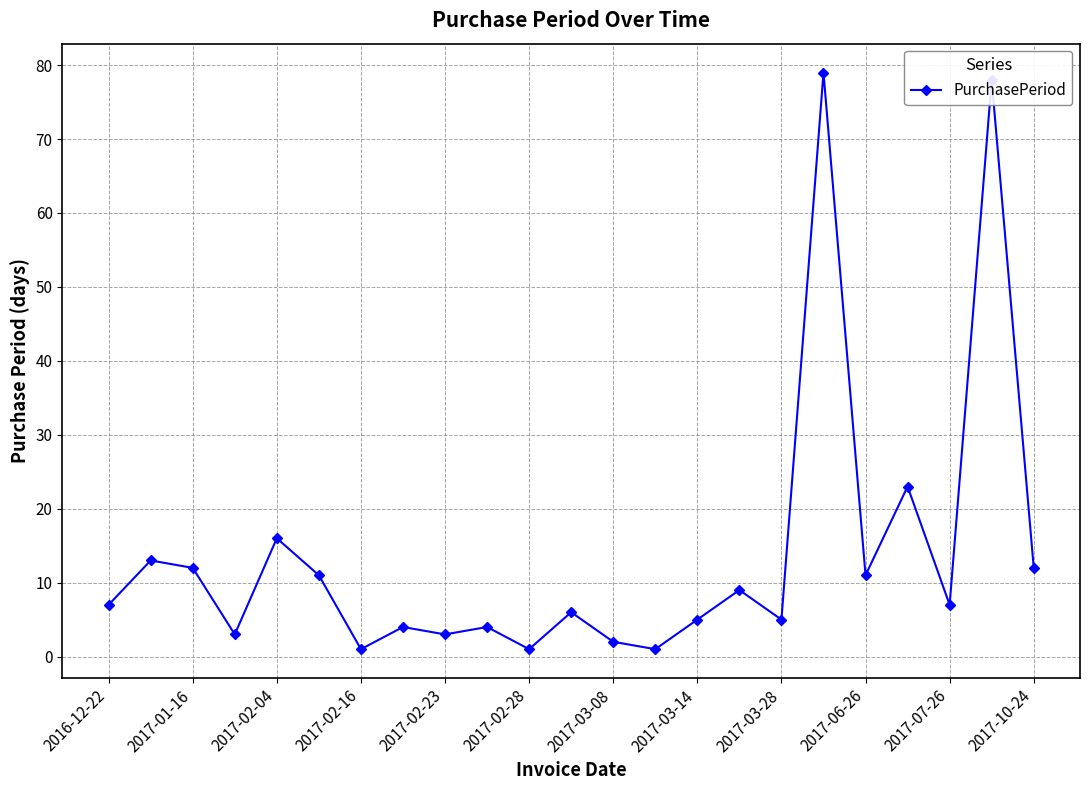

What is the difference between the maximum and minimum values?

78